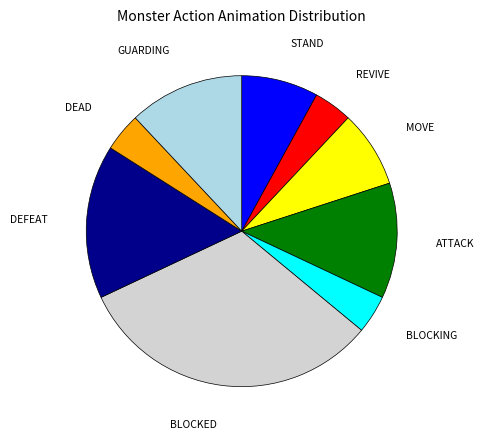

Does any single category account for the majority?

No